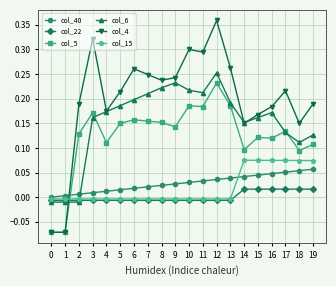

How many values in col_15 are above zero?

6